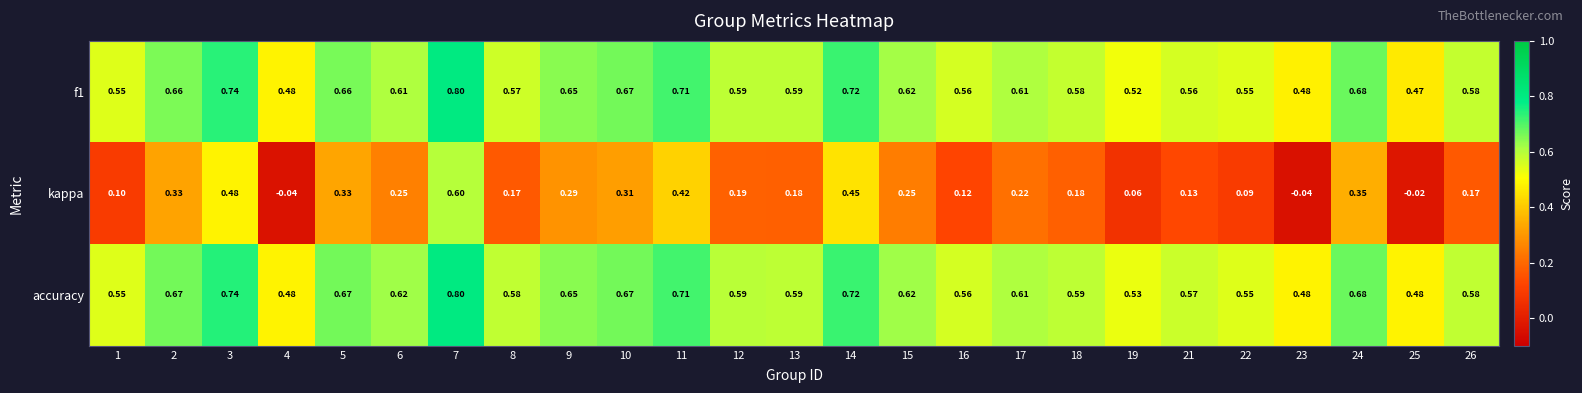

At which category is the sum across all series the highest?

7